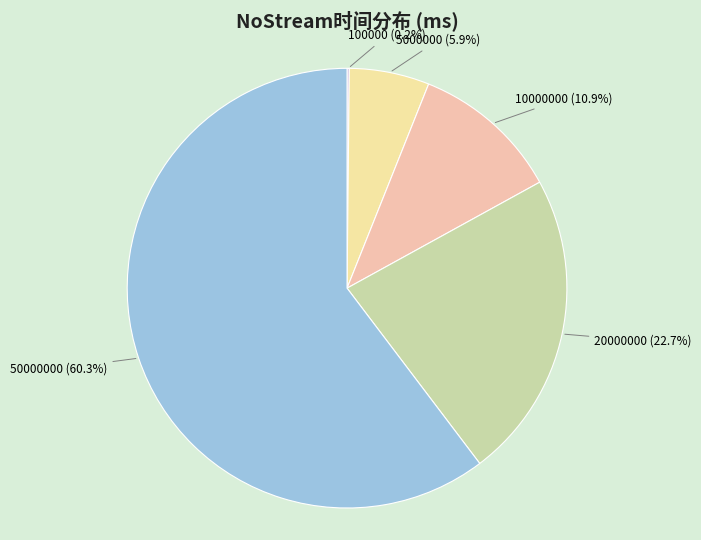

Which has a higher value, 10000000 (10.9%) or 50000000 (60.3%)?

50000000 (60.3%)